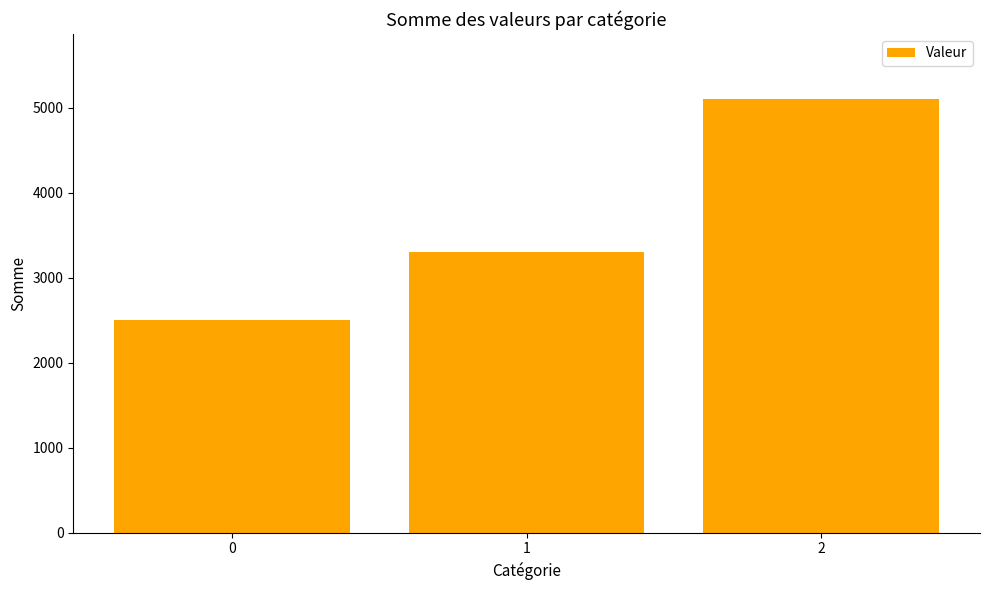

The chart shows a value of 3300 at 1. True or false?

True